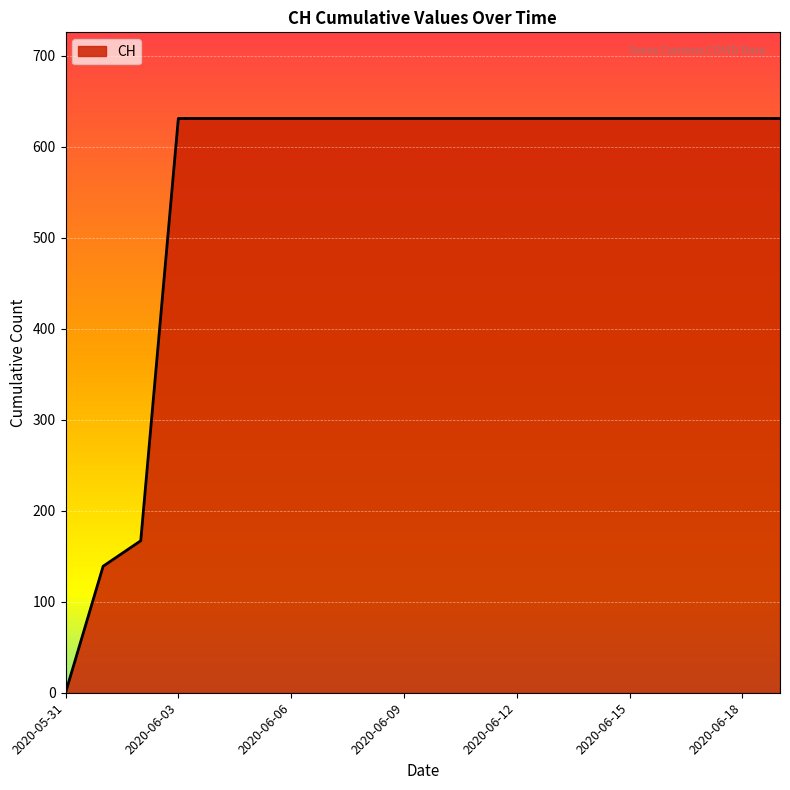

How many categories are shown in the chart?

20